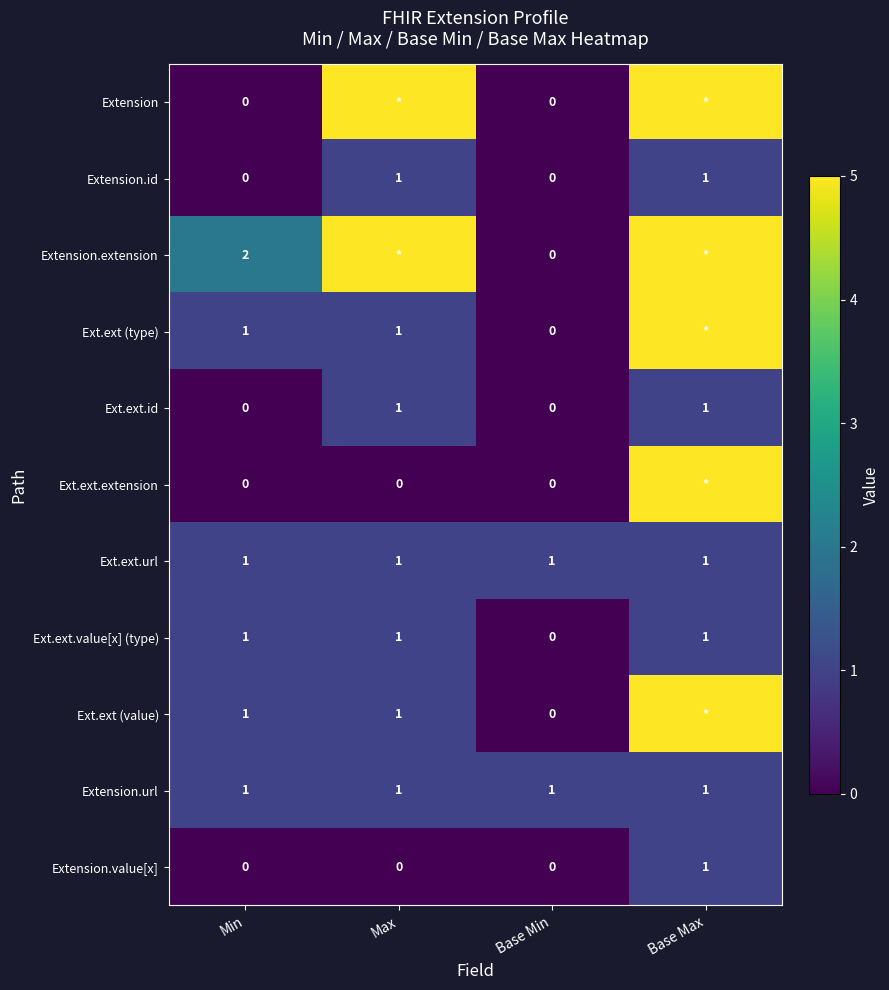

At which category is the sum across all series the highest?

Base Max